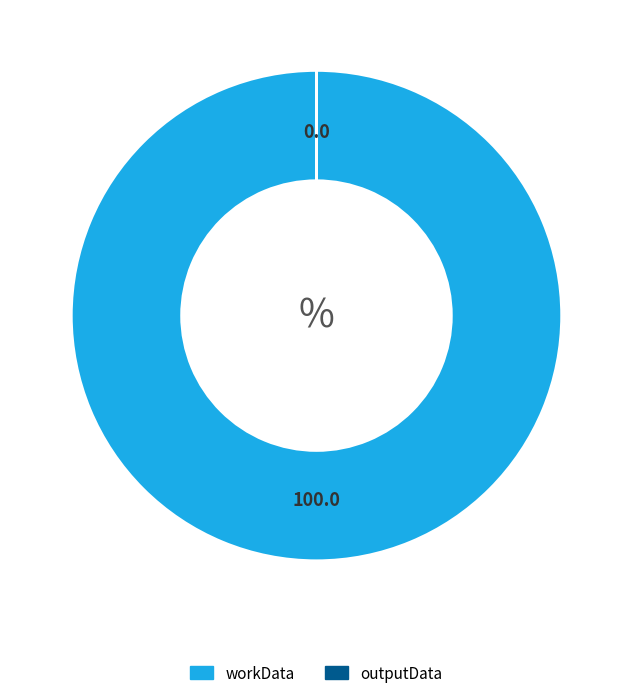

Is there a majority slice in this chart?

Yes